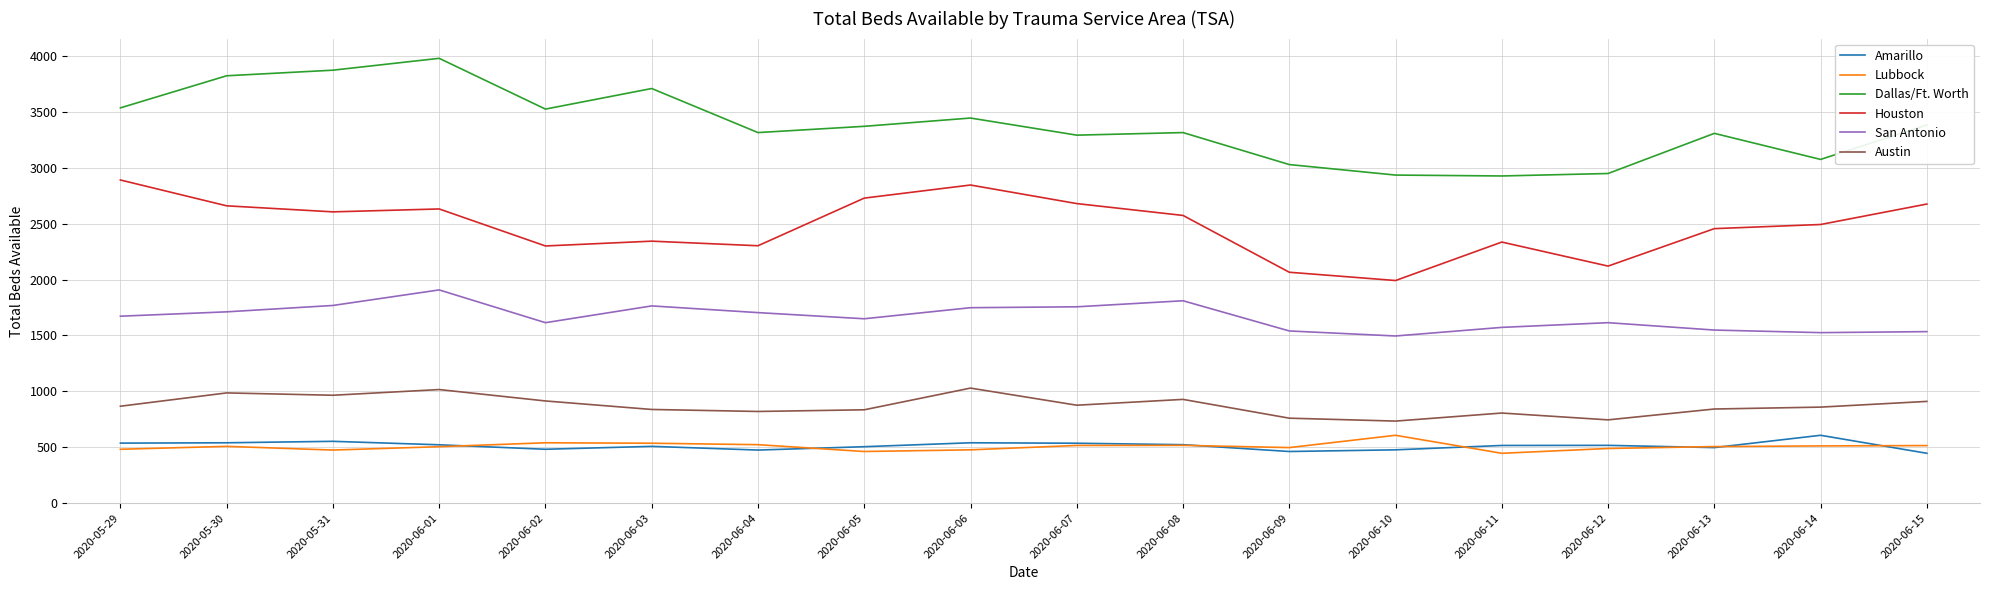

The value of San Antonio at 2020-06-03 is 2936. True or false?

False